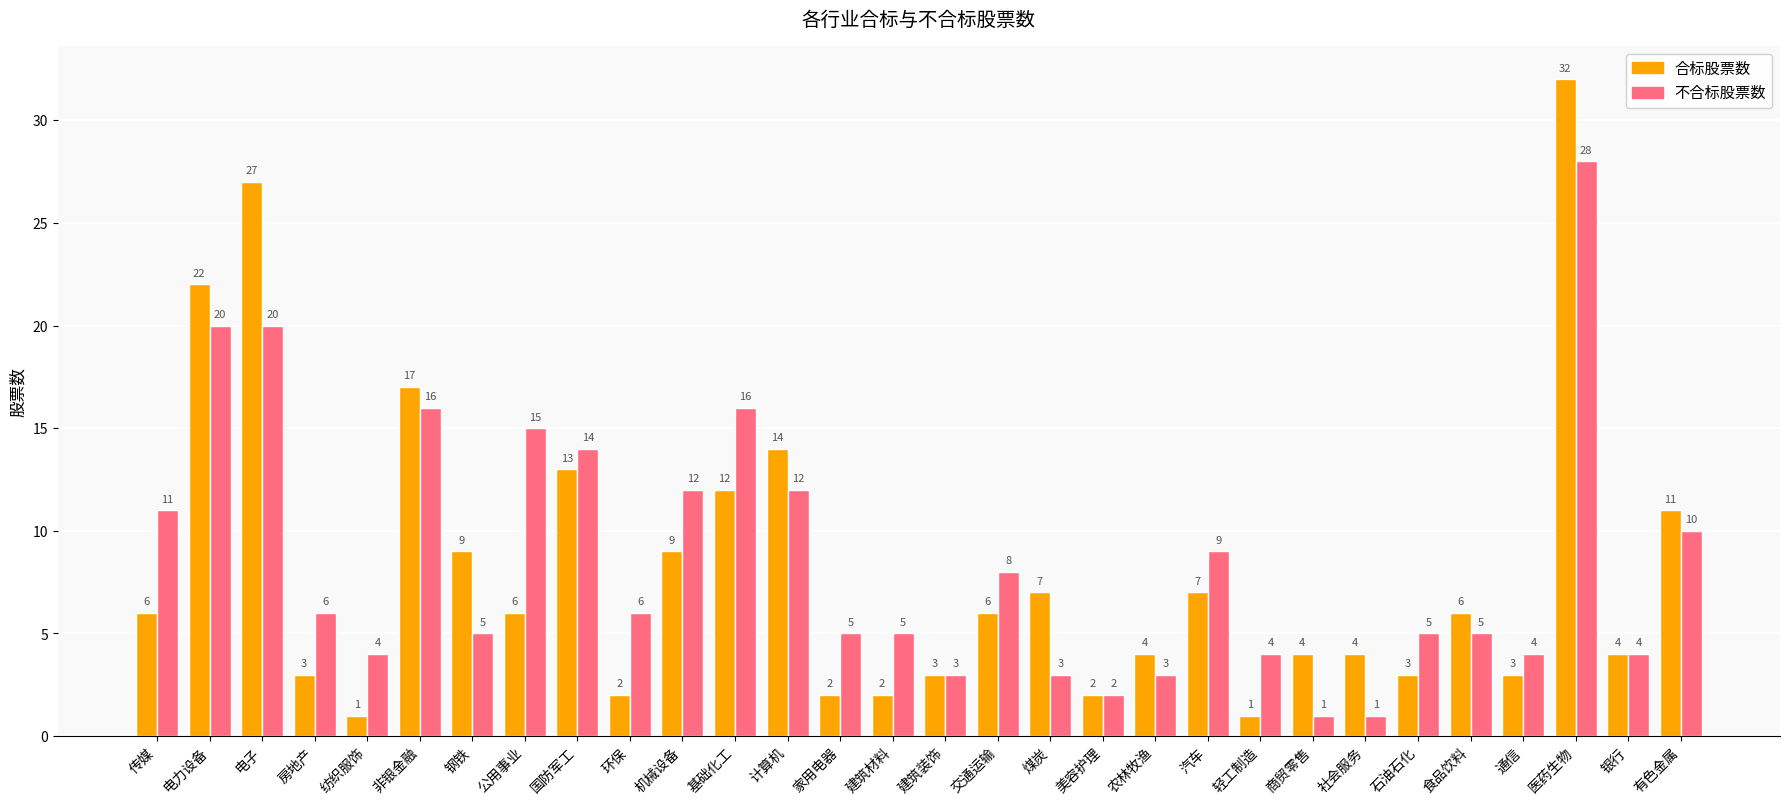

What is the spread (max minus min) of values at 交通运输?

2